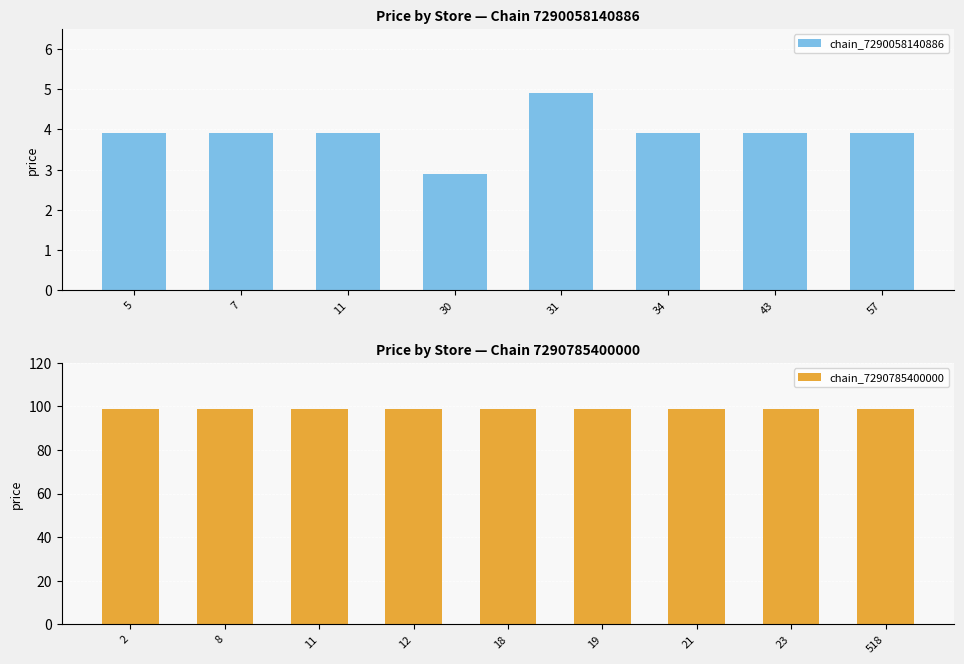

Where is the data nearest to the value 3?

30